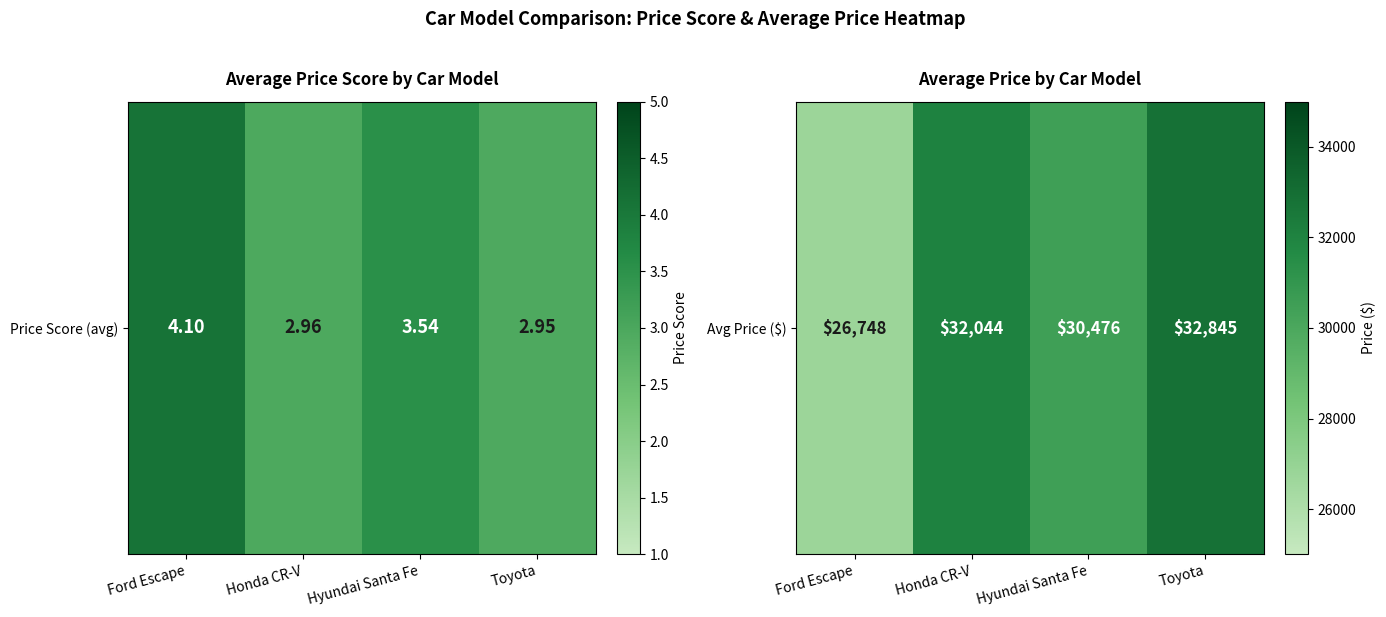

How many values are below 32044?

2